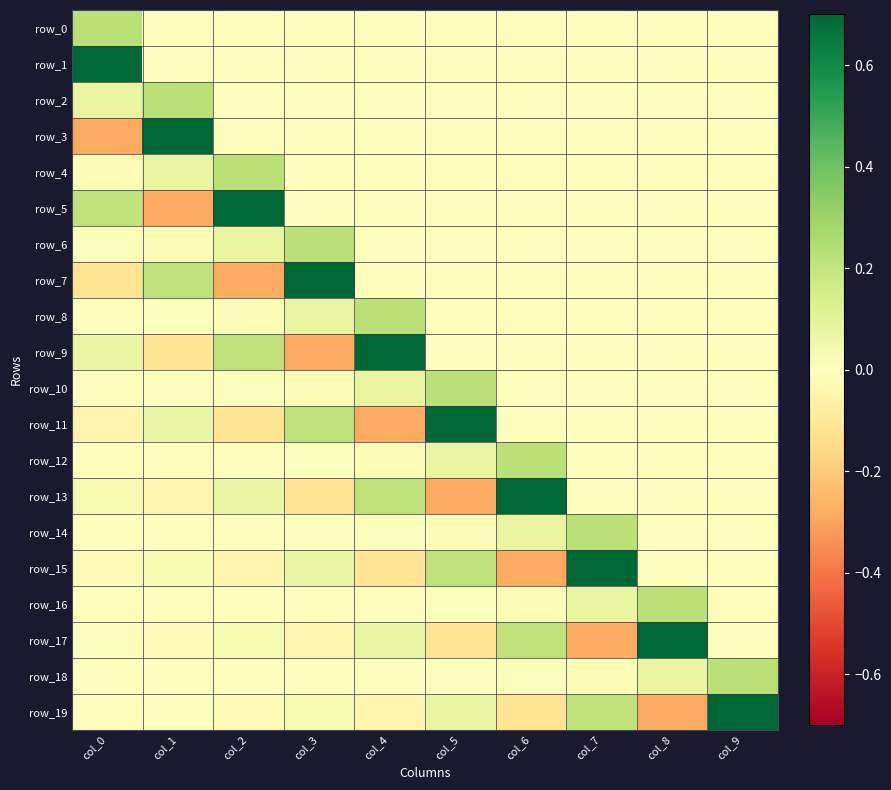

How many positive values does the row_16 series have?

6